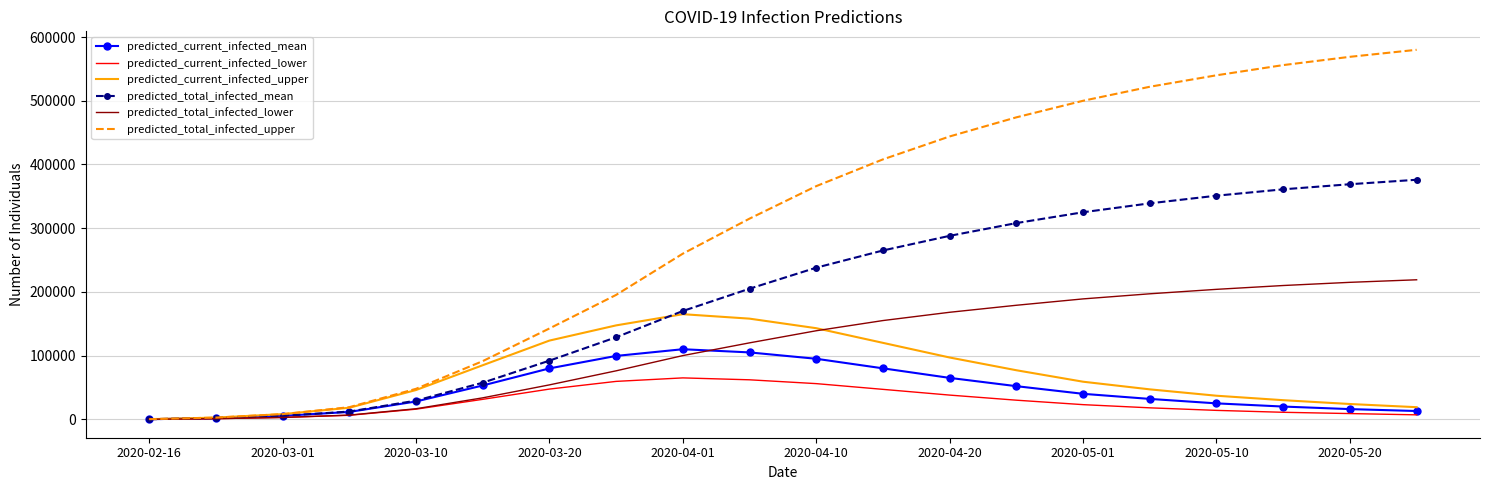

List the series in order of their peak value, highest first.

predicted_total_infected_upper, predicted_total_infected_mean, predicted_total_infected_lower, predicted_current_infected_upper, predicted_current_infected_mean, predicted_current_infected_lower